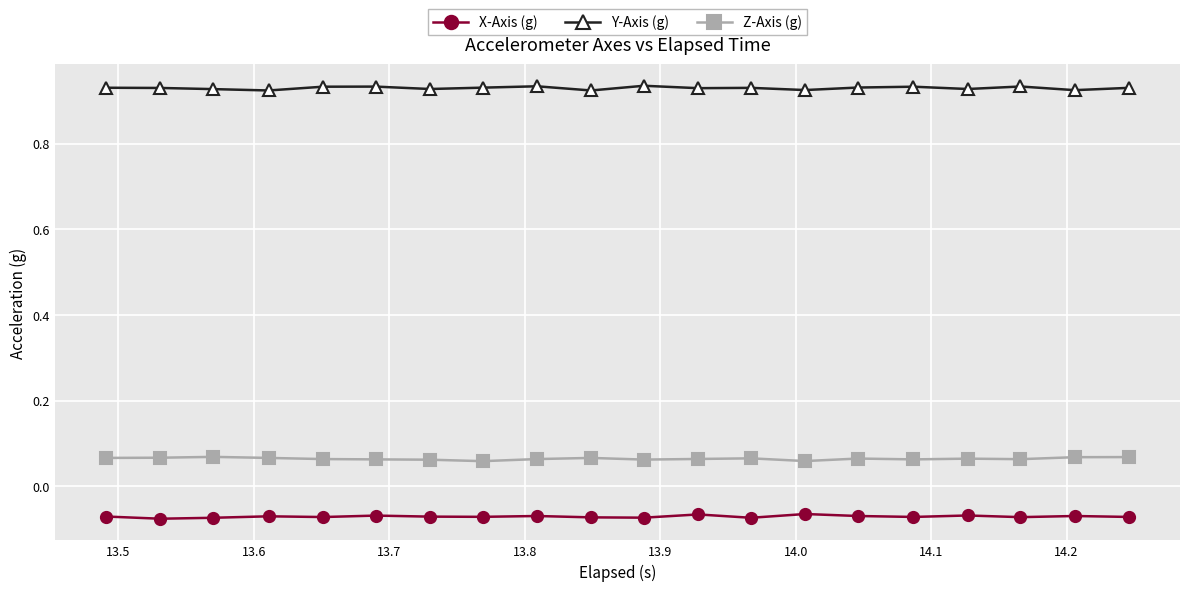

Which series has the largest total across all categories?

Y-Axis (g)